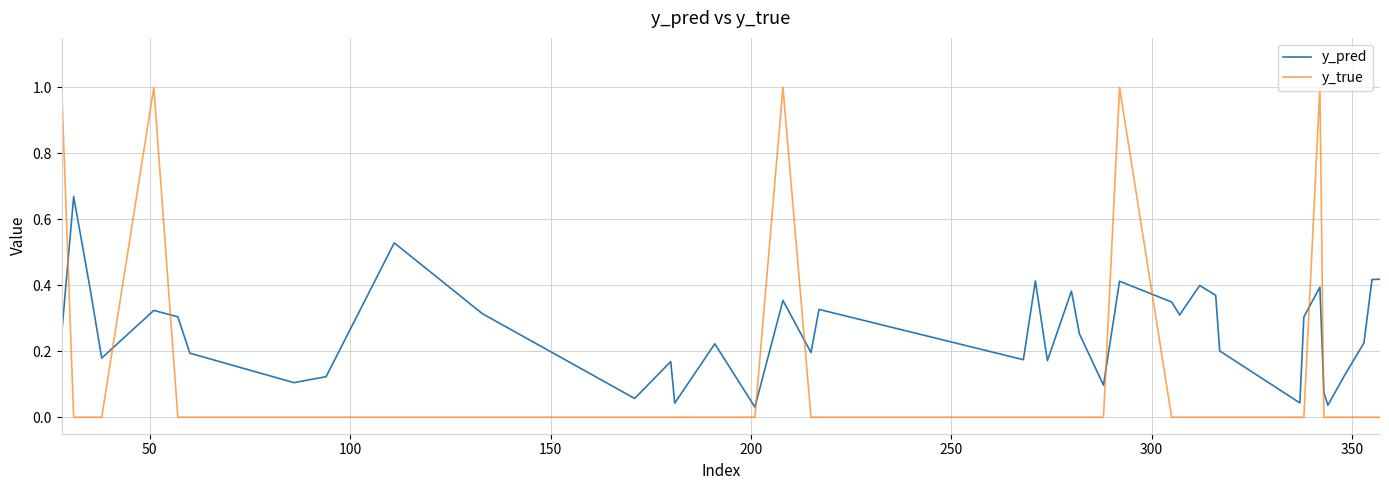

Does the chart display data point markers on the line(s)?

No